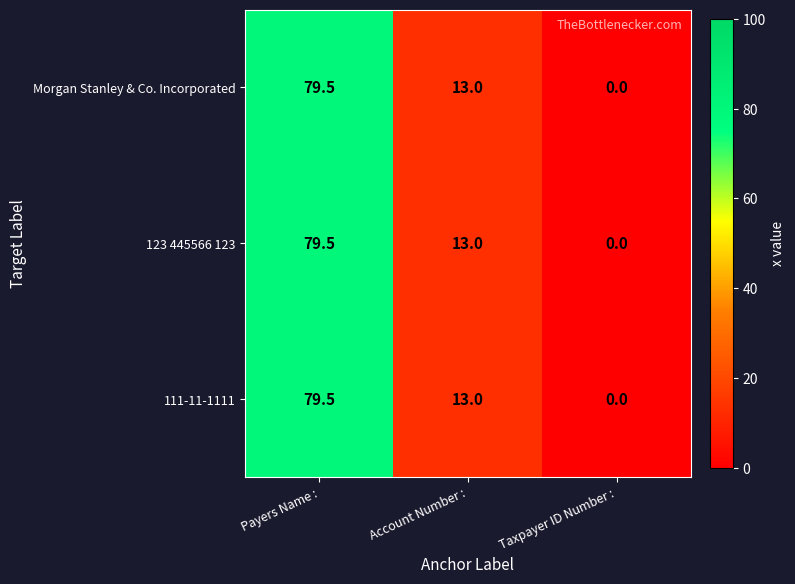

What is the average value of the 123 445566 123 series?

30.8